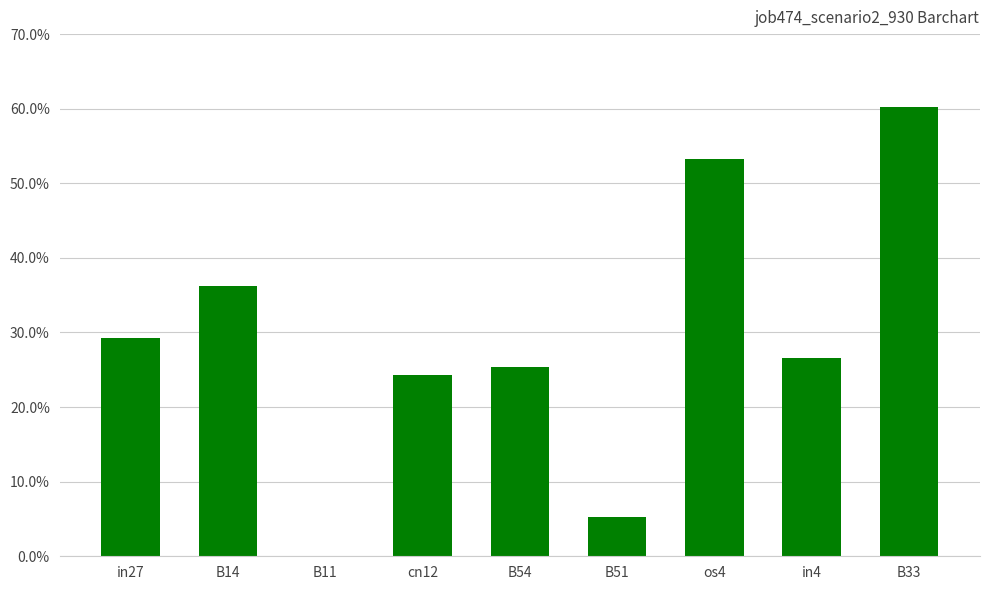

Between B11 and B51, which is larger?

B51